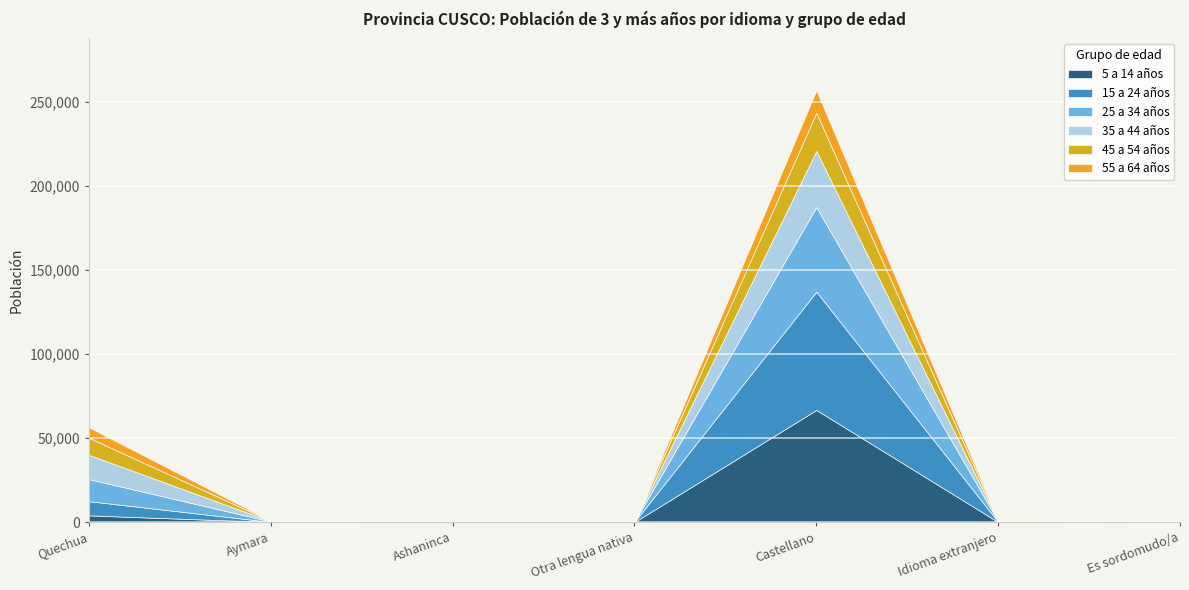

Between which two adjacent categories do 25 a 34 años and 55 a 64 años first intersect?

Castellano and Idioma extranjero